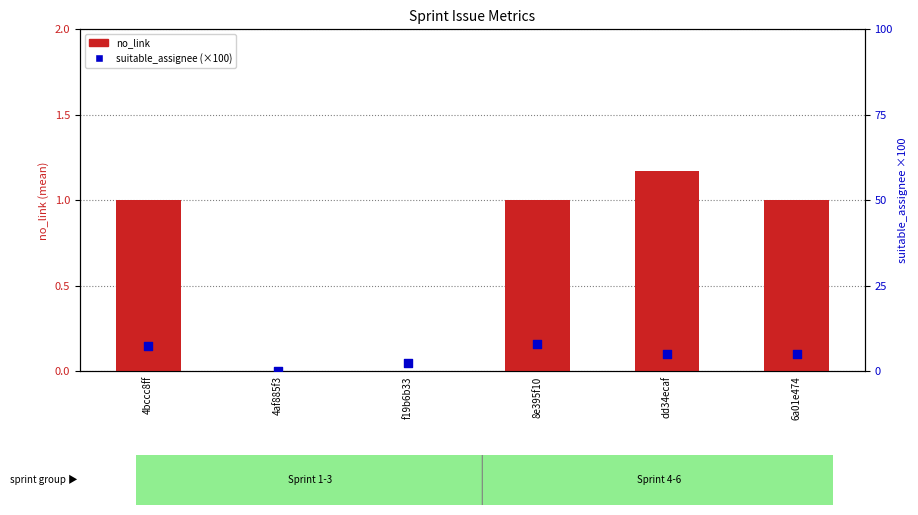

What is the total value across all series at dd34ecaf?

6.2